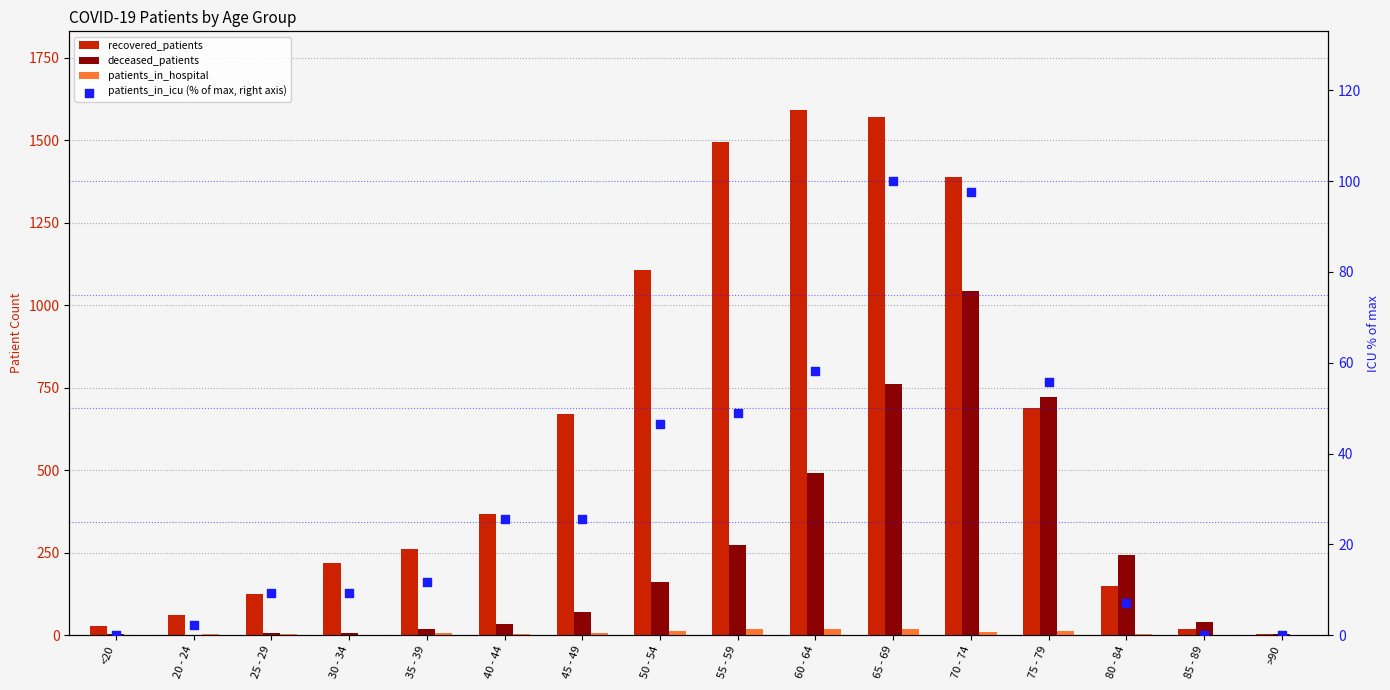

Which series has the largest total across all categories?

recovered_patients